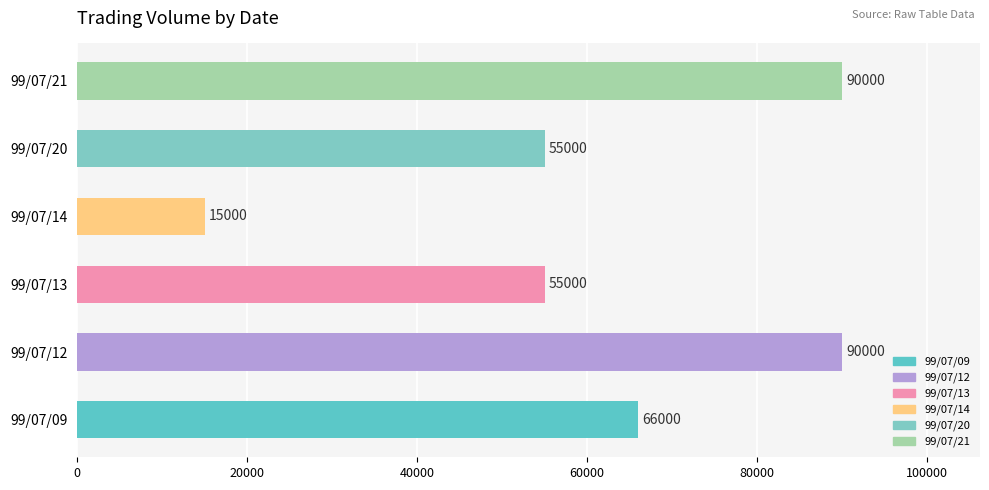

What is the maximum value shown in the chart?

90000